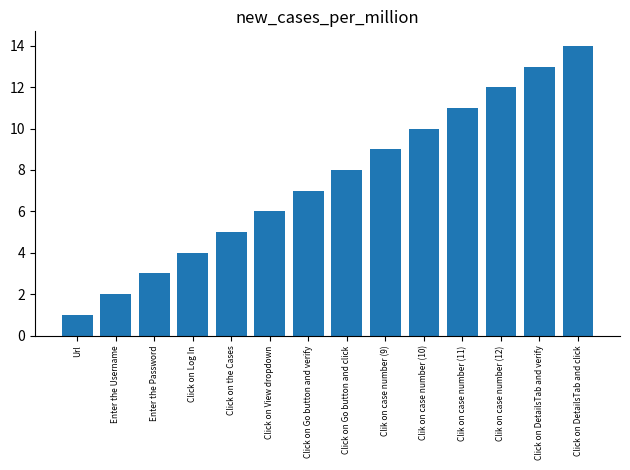

What is the smallest value displayed?

1